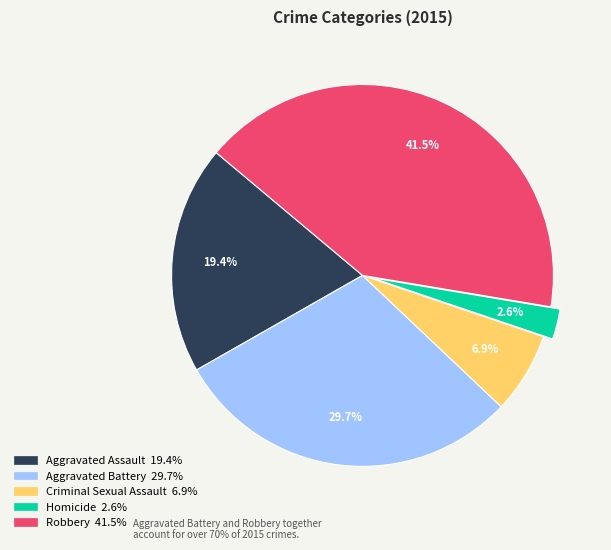

Does Robbery account for over 50% of the chart?

No